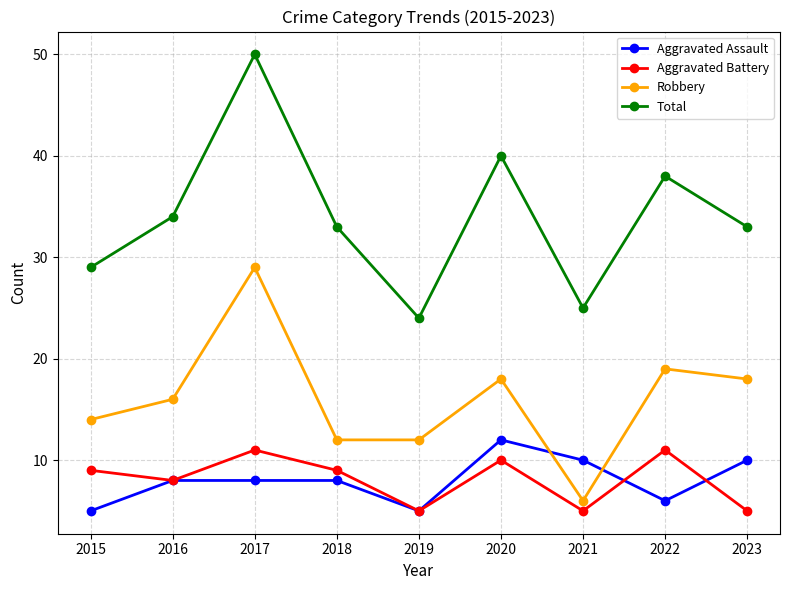

The value of Total at 2019 is 38. True or false?

False